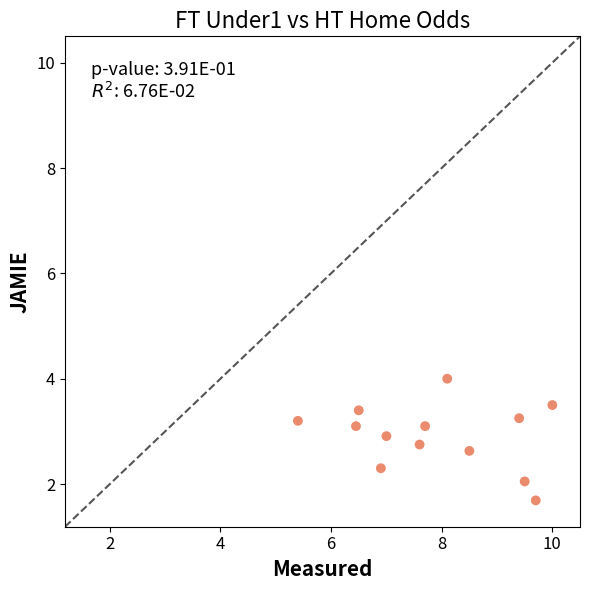

What is the range of X values (max minus min)?

4.6